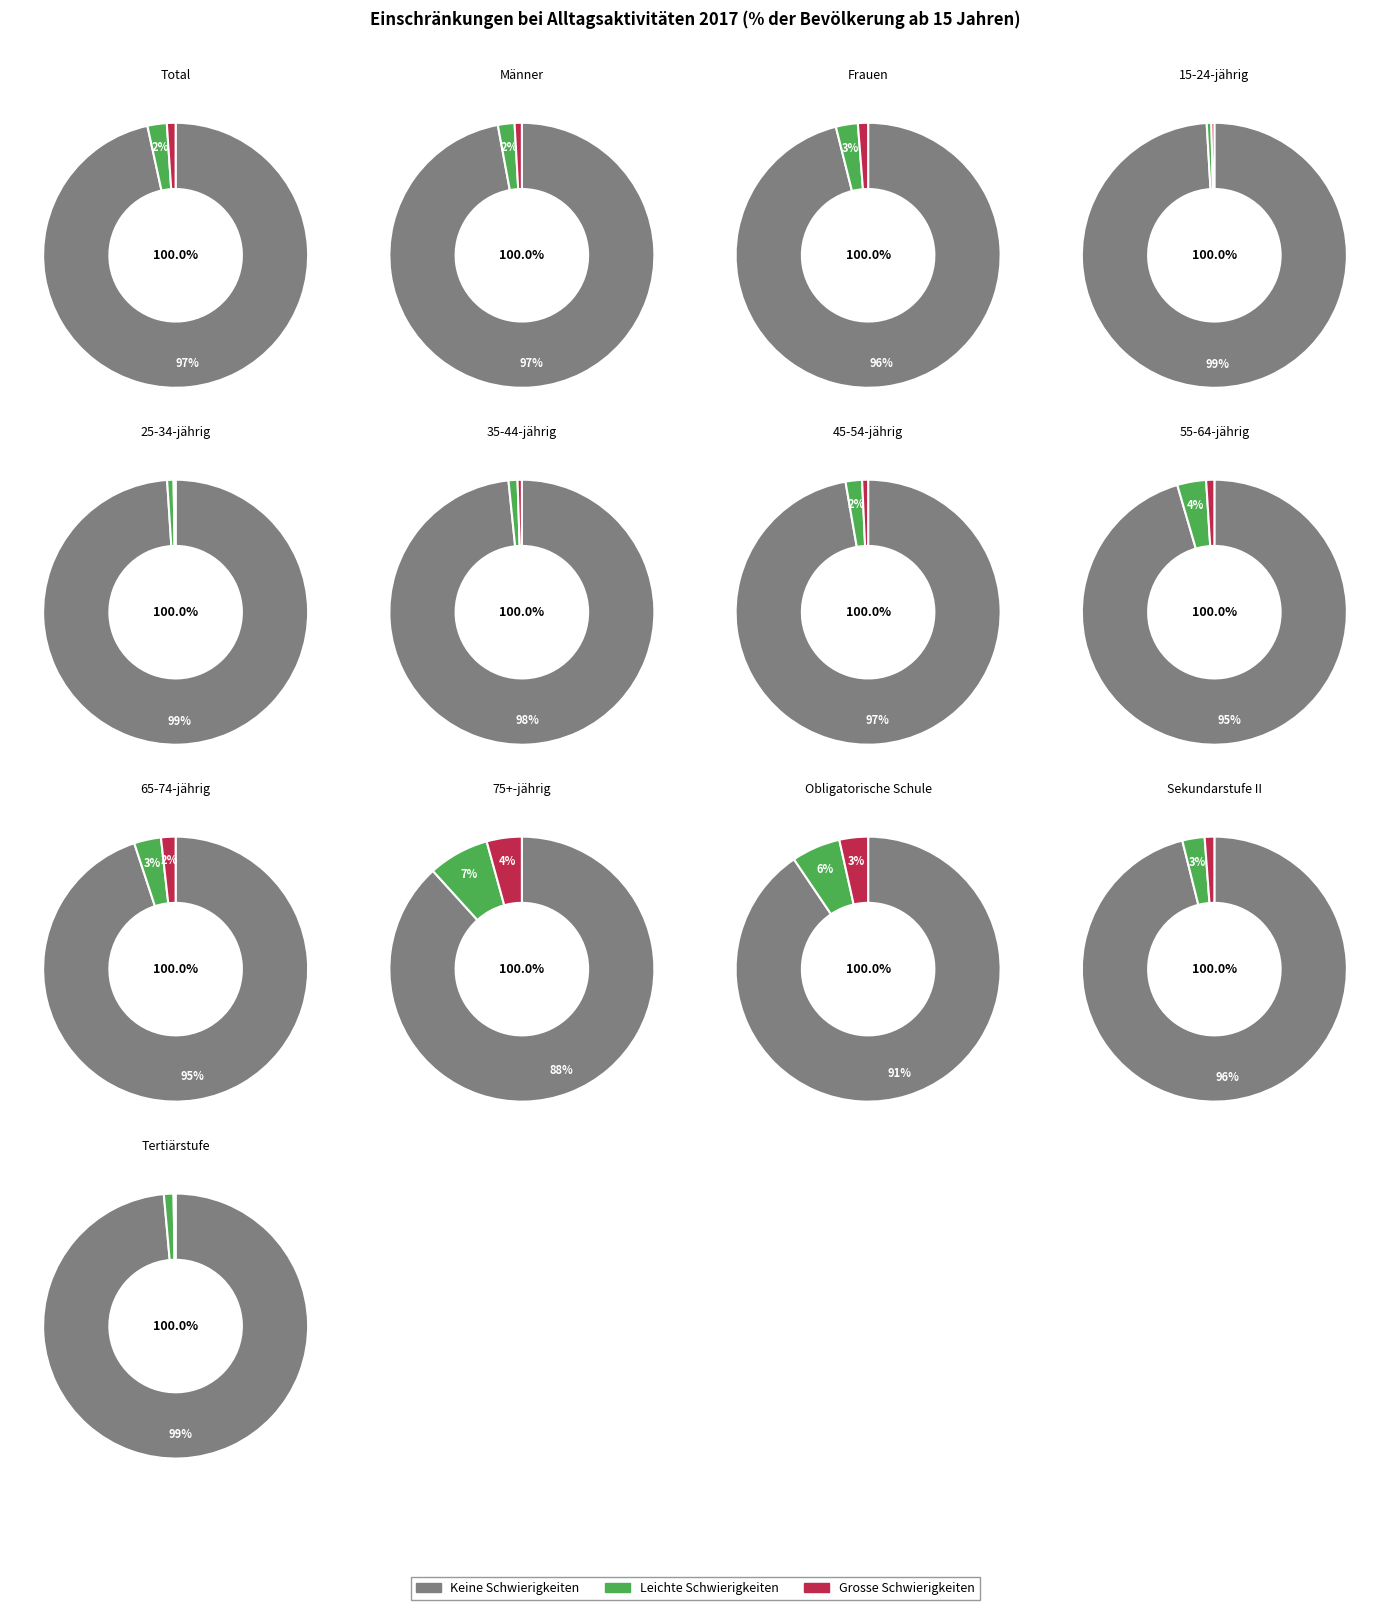

Rank the categories by Grosse Schwierigkeiten value from lowest to highest.

25-34-jährig, Tertiärstufe, 15-24-jährig, 35-44-jährig, 45-54-jährig, Männer, 55-64-jährig, Total, Sekundarstufe II, Frauen, 65-74-jährig, Obligatorische Schule, 75+-jährig